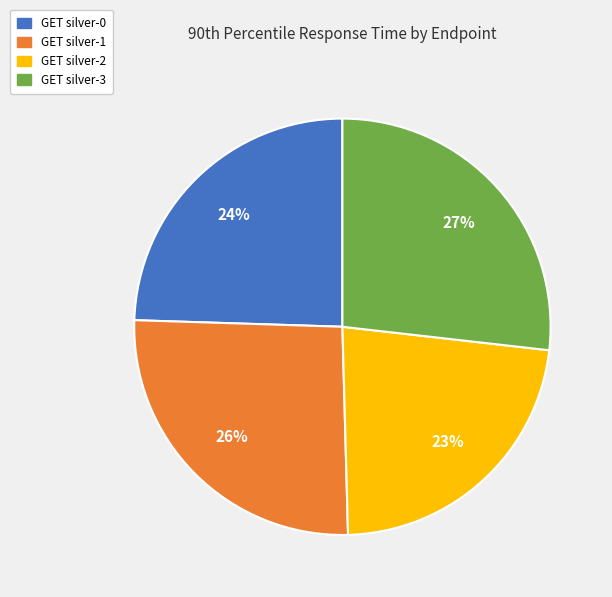

To the nearest percent, what is the average slice percentage?

25%